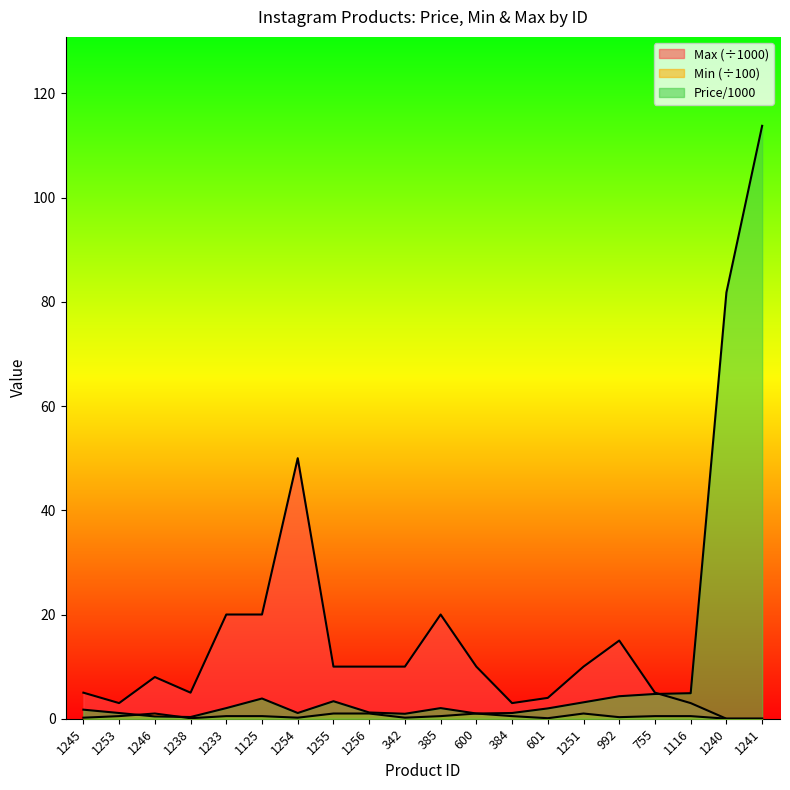

Between 1238 and 384, which series saw the biggest shift?

Max